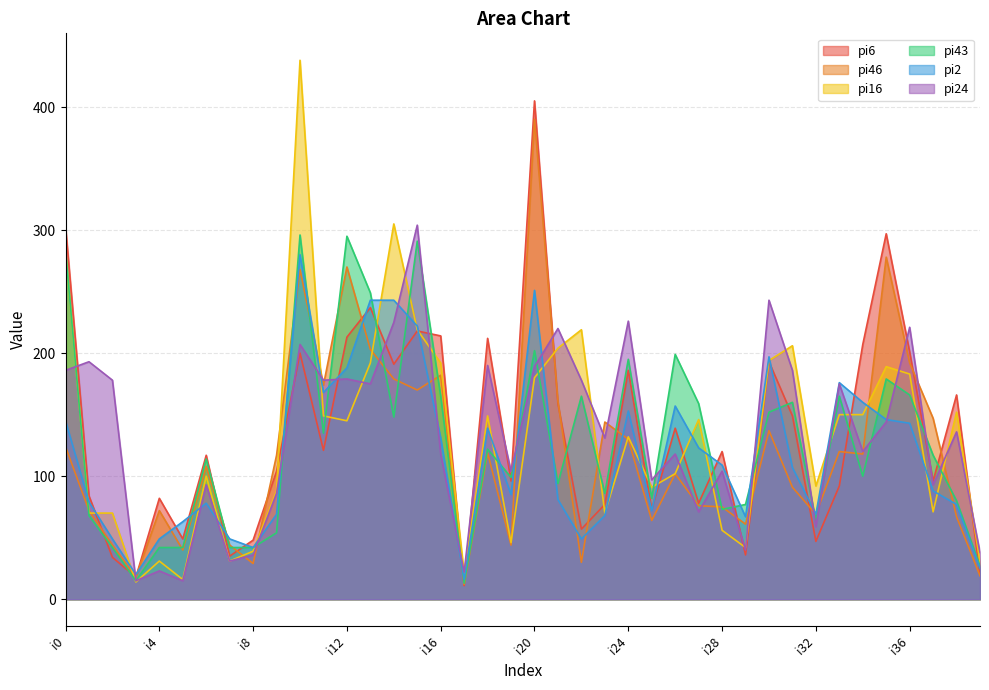

What is the average value of the pi16 series?

131